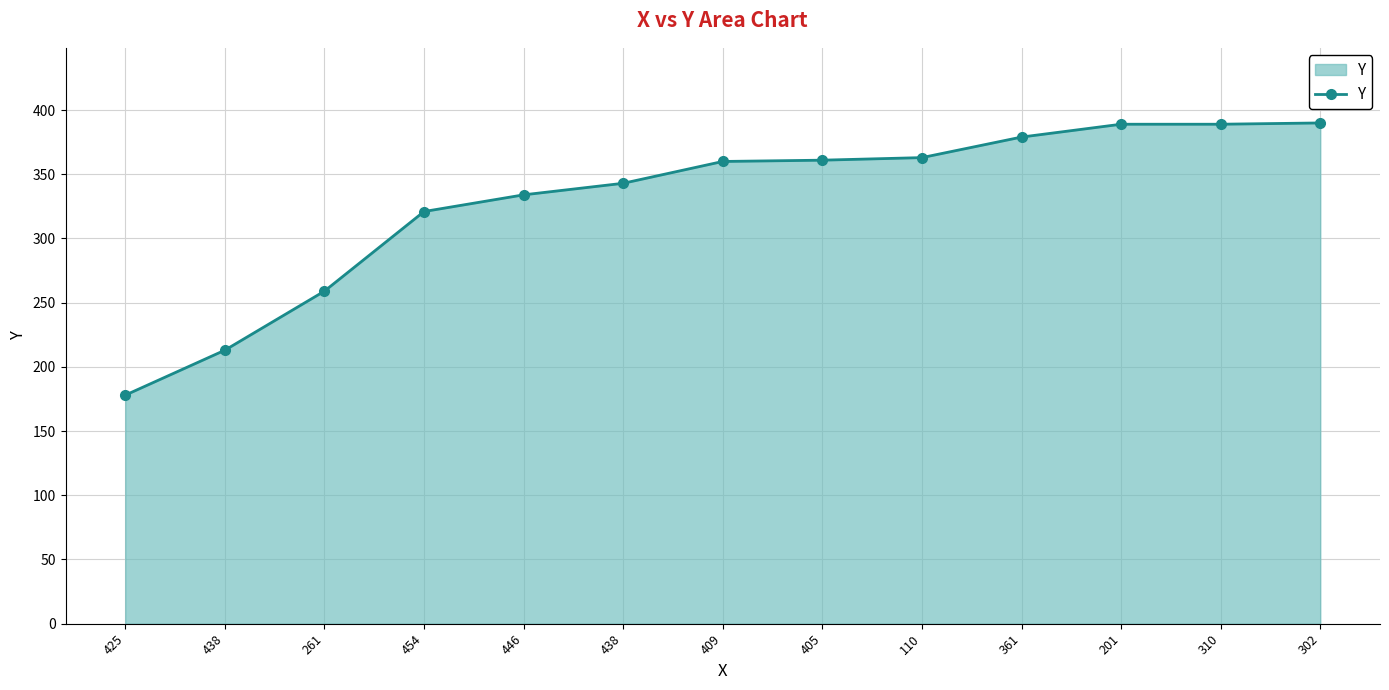

What is the difference between the maximum and minimum values?

212